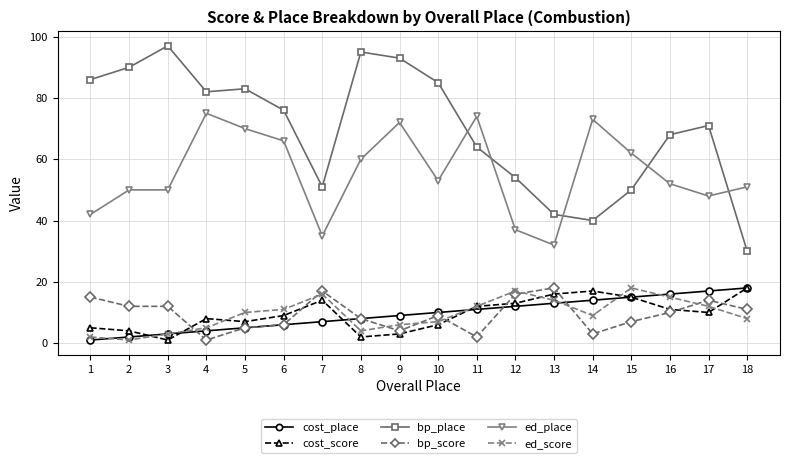

Is it true that cost_place equals 27 at 18?

False